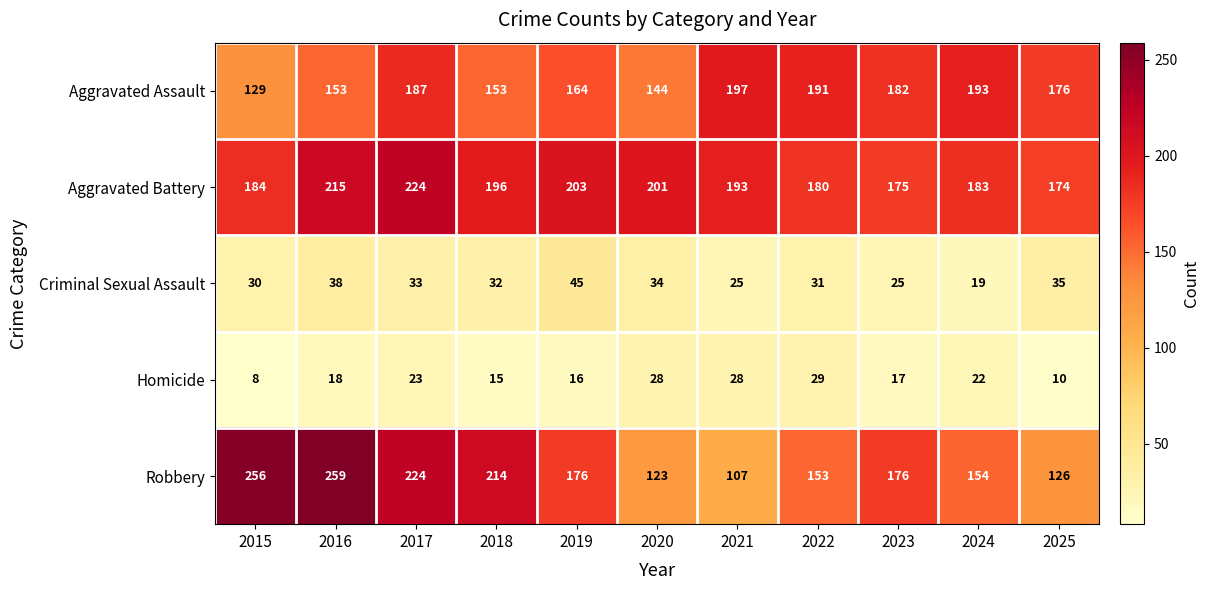

Which category has the highest value across all series?

2016